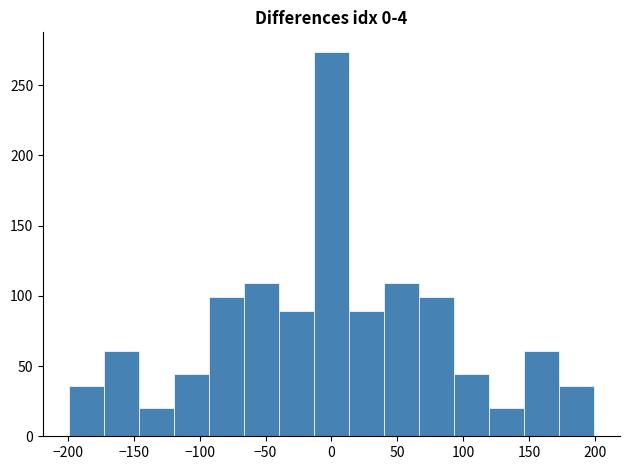

Reading left to right, list every bar in this chart as the range it spans on the x-axis followed by its height. Neither the bar edges nor the heights are printed on the chart, so give them approximately, as read against the axes.

-200 to -170: 35
-170 to -145: 60
-145 to -120: 20
-120 to -95: 45
-95 to -65: 100
-65 to -40: 110
-40 to -15: 90
-15 to 15: 275
15 to 40: 90
40 to 65: 110
65 to 95: 100
95 to 120: 45
120 to 145: 20
145 to 170: 60
170 to 200: 35